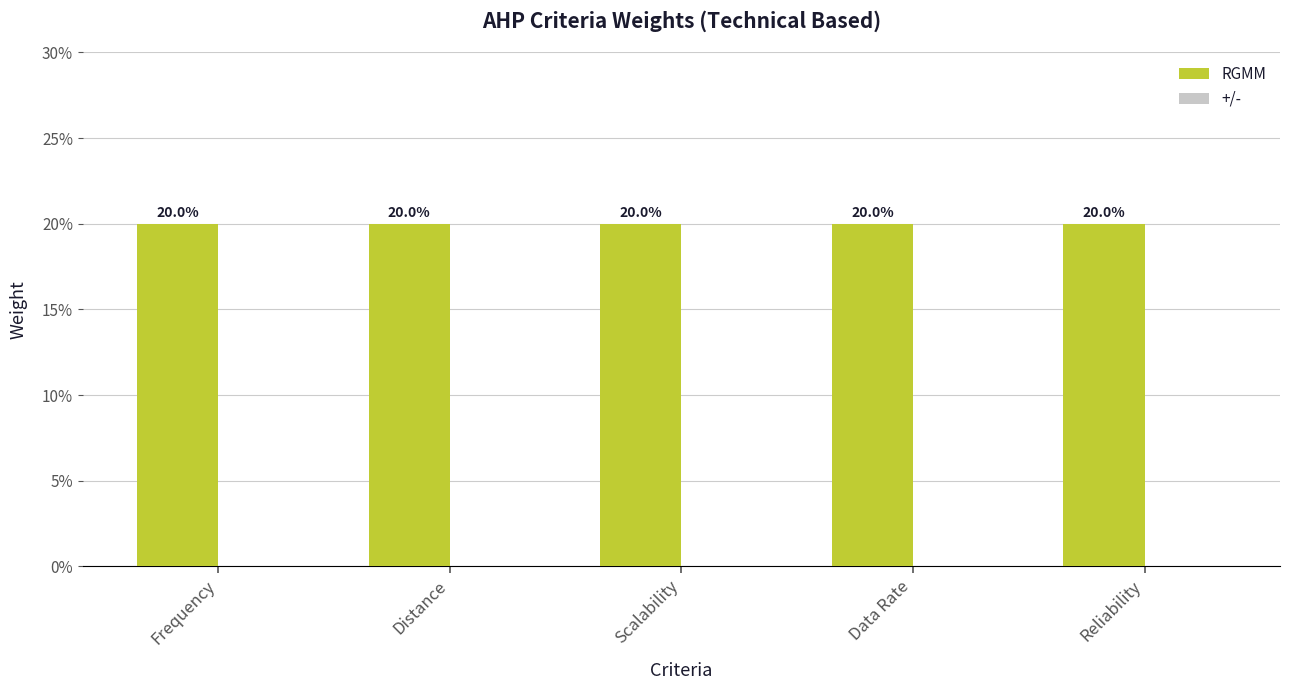

Which has a higher value, Distance or Frequency?

Distance